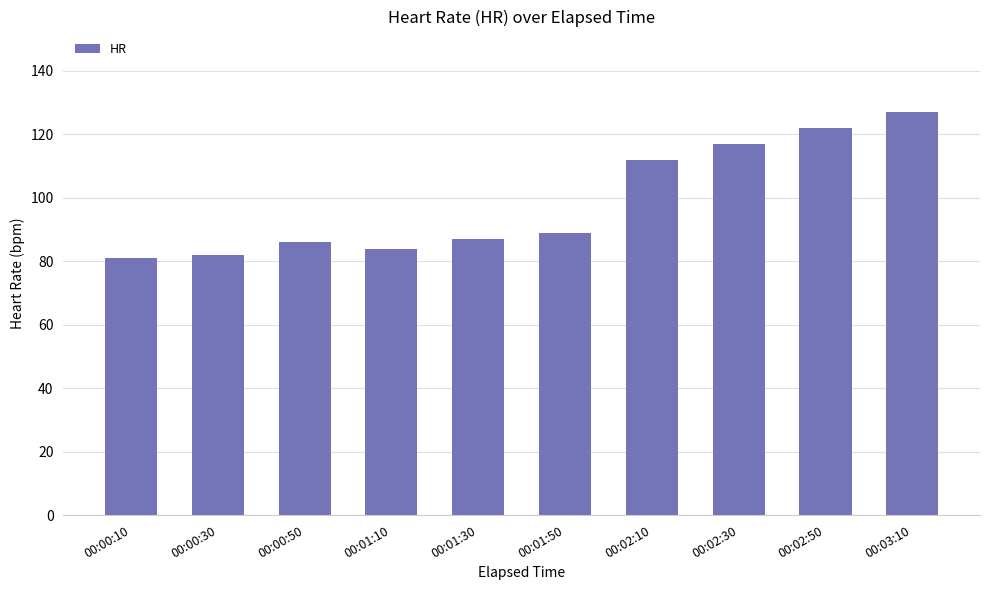

What is the sum of all values?

987